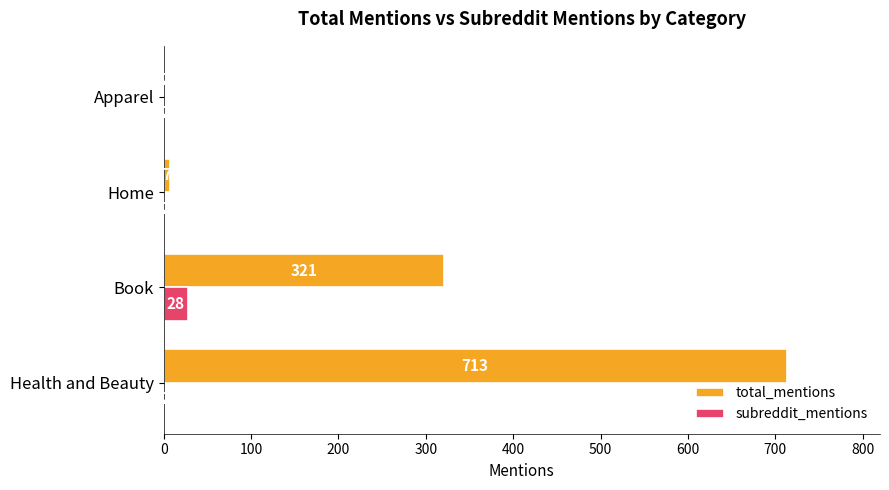

What is the sum of the total_mentions values at Book and Home?

328